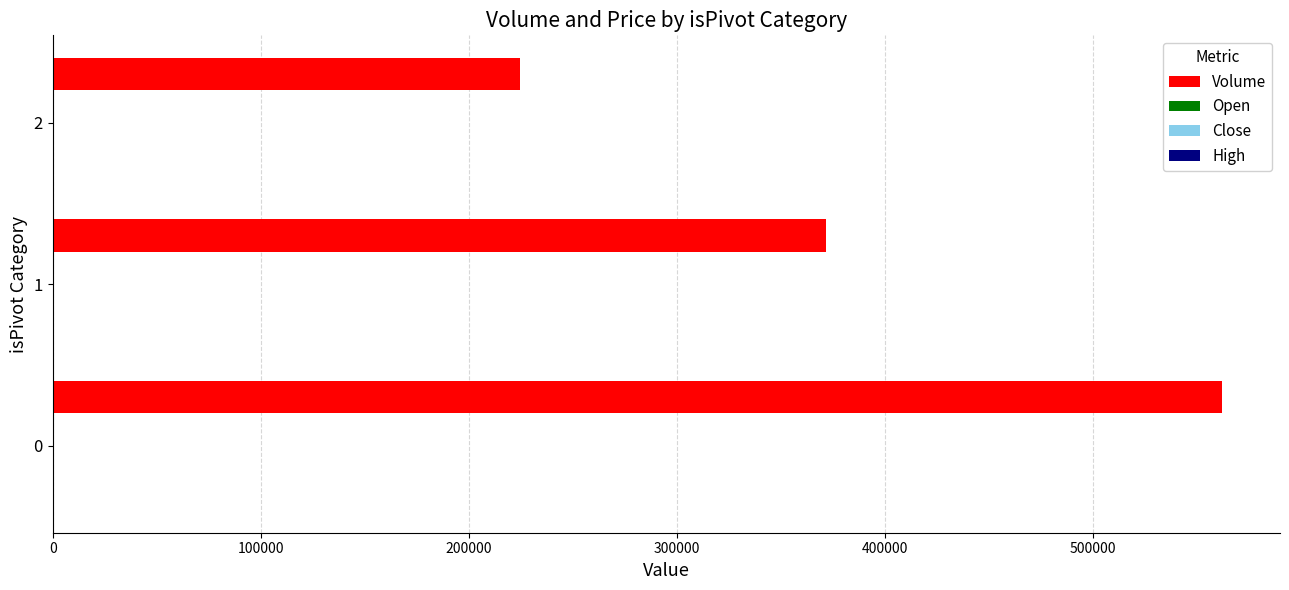

Which series changed the most between 0 and 1?

Volume